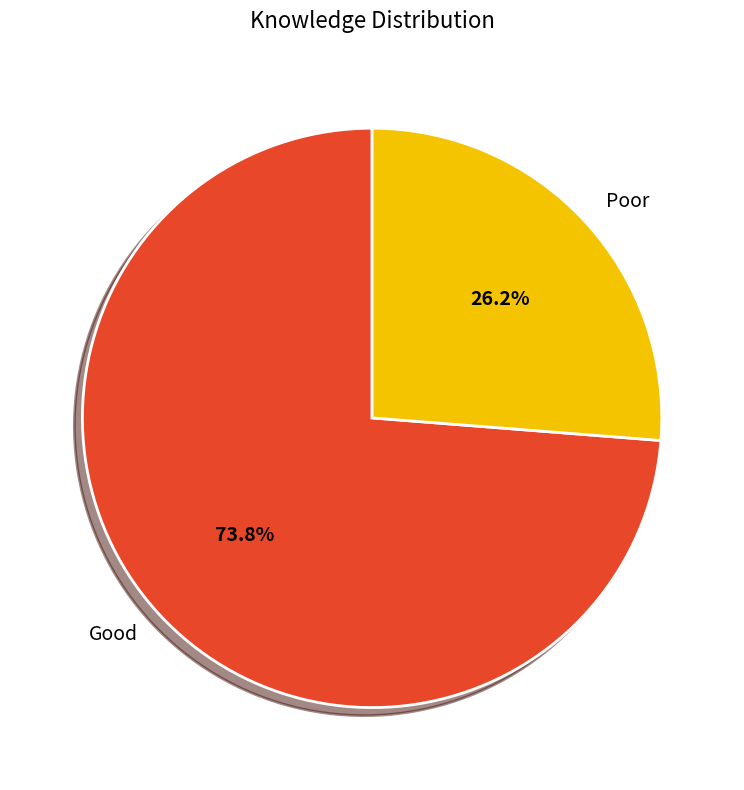

Is there any slice that represents more than half of the pie?

Yes